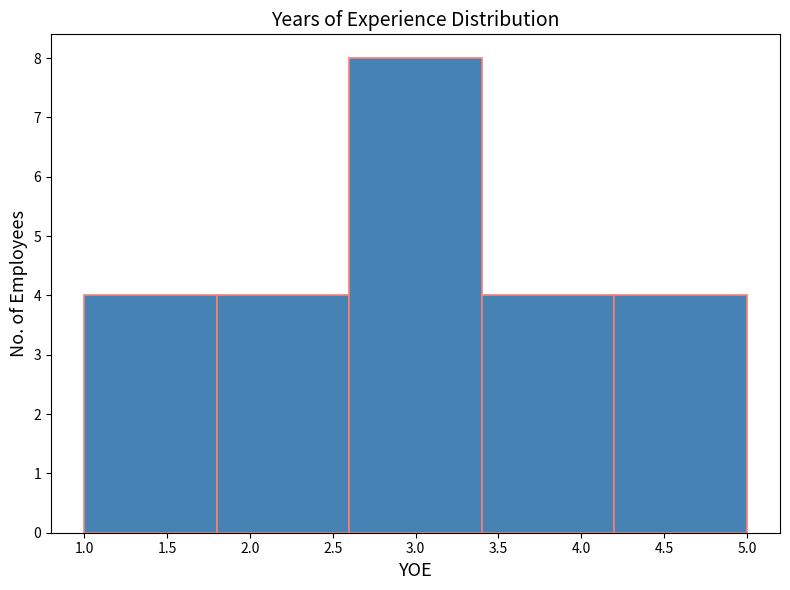

Which range on the x-axis has the tallest bar?

2.6 to 3.4